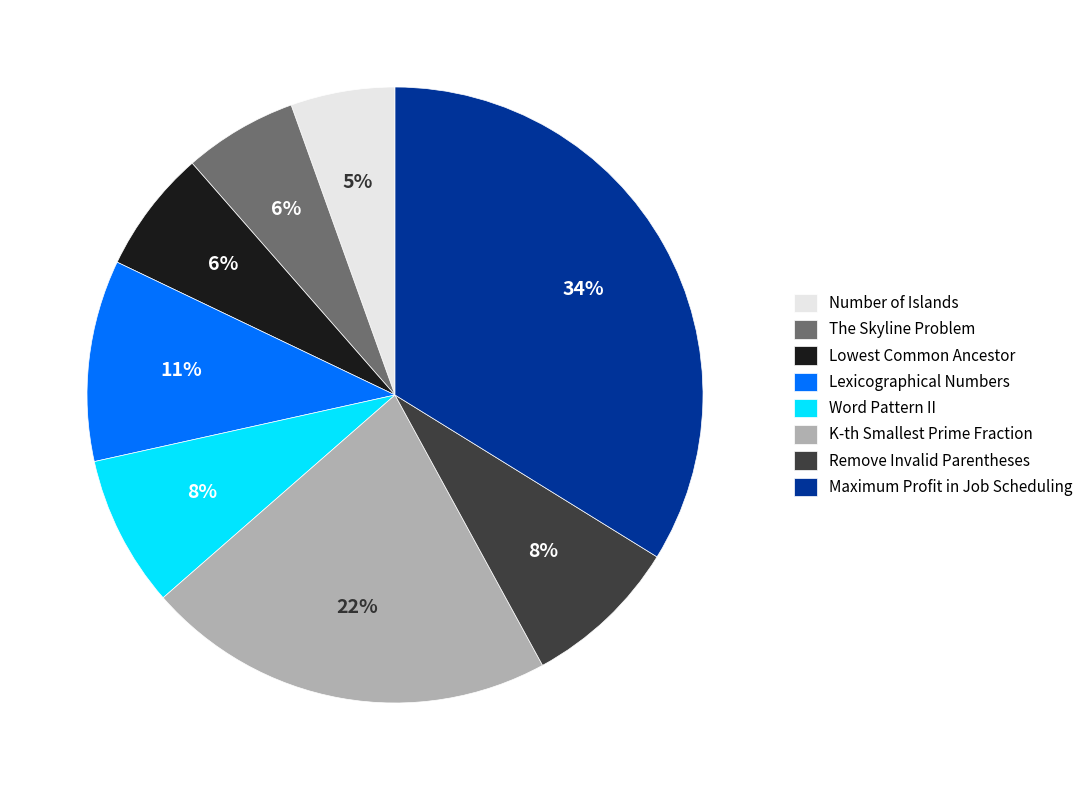

True or false: Remove Invalid Parentheses accounts for 14% of the total.

False